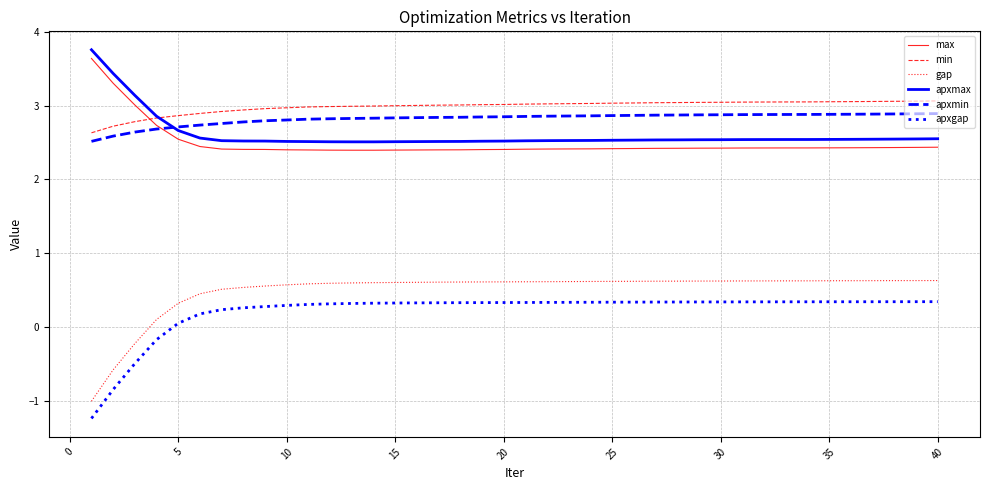

True or false: max and gap intersect in this chart.

False